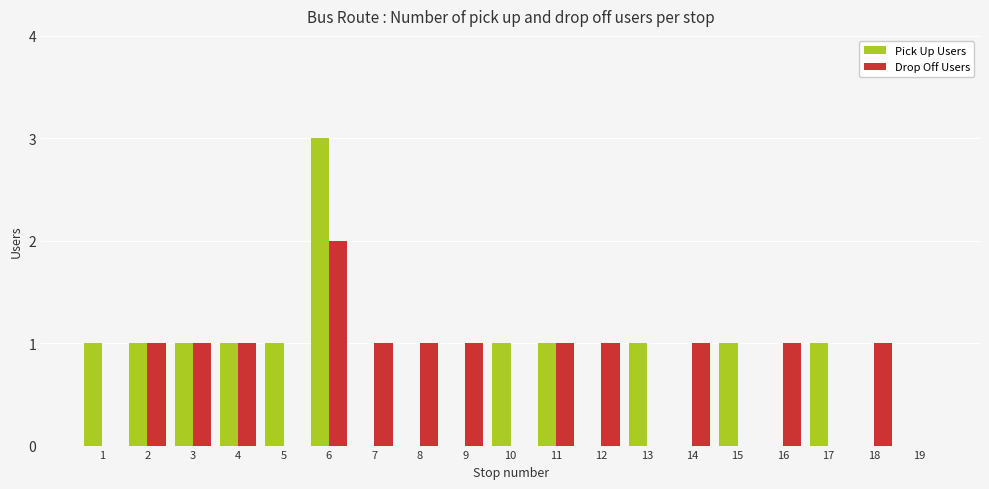

How many groups of bars are there?

19